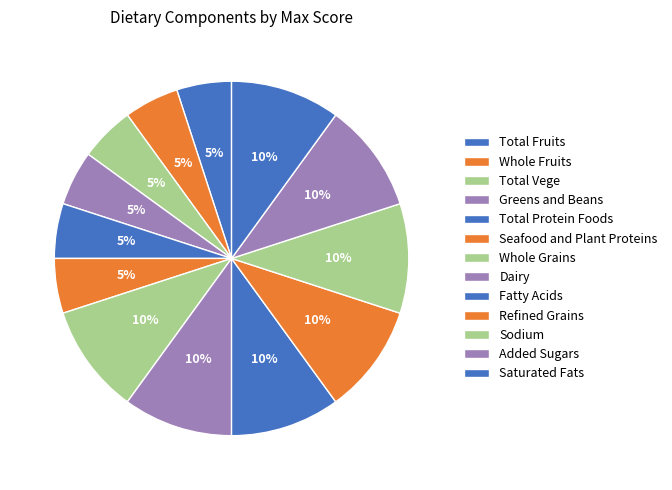

How many segments does this pie chart have?

13